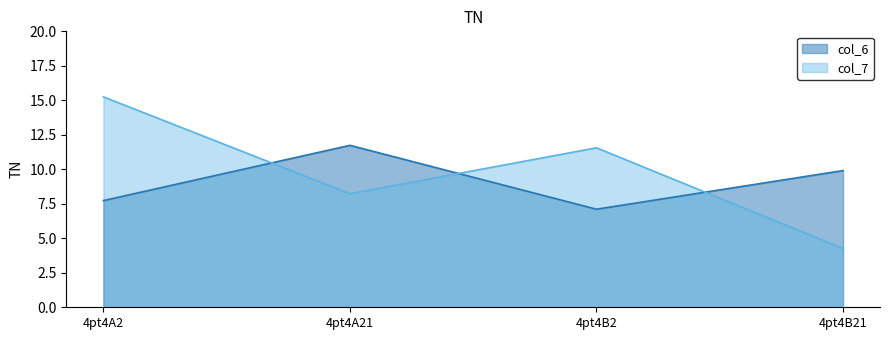

What is the total value across all series at 4pt4B21?

14.2